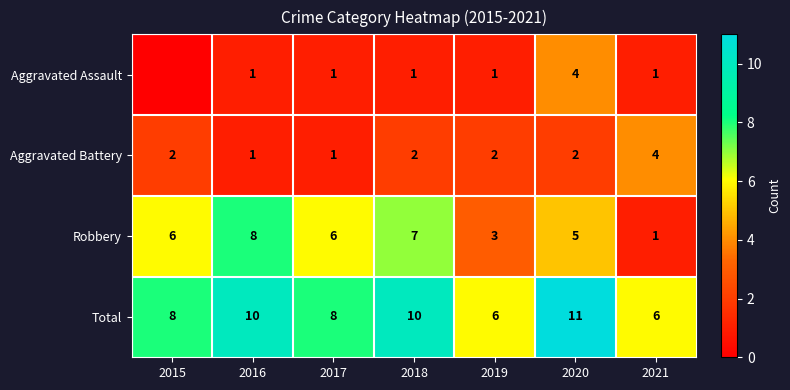

What is the maximum value for Total?

11